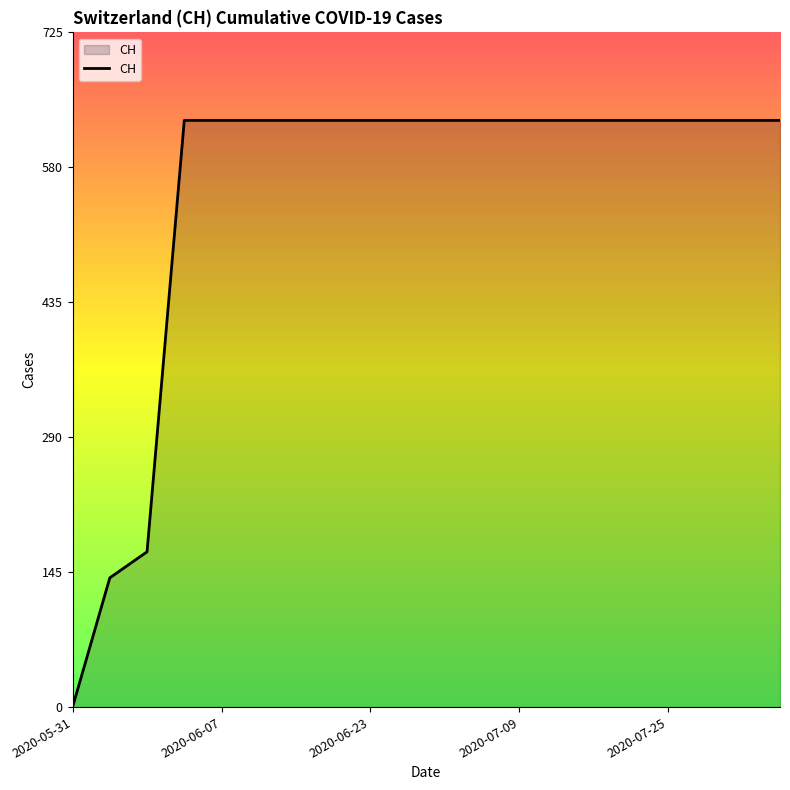

What is the difference between the maximum and minimum values?

631